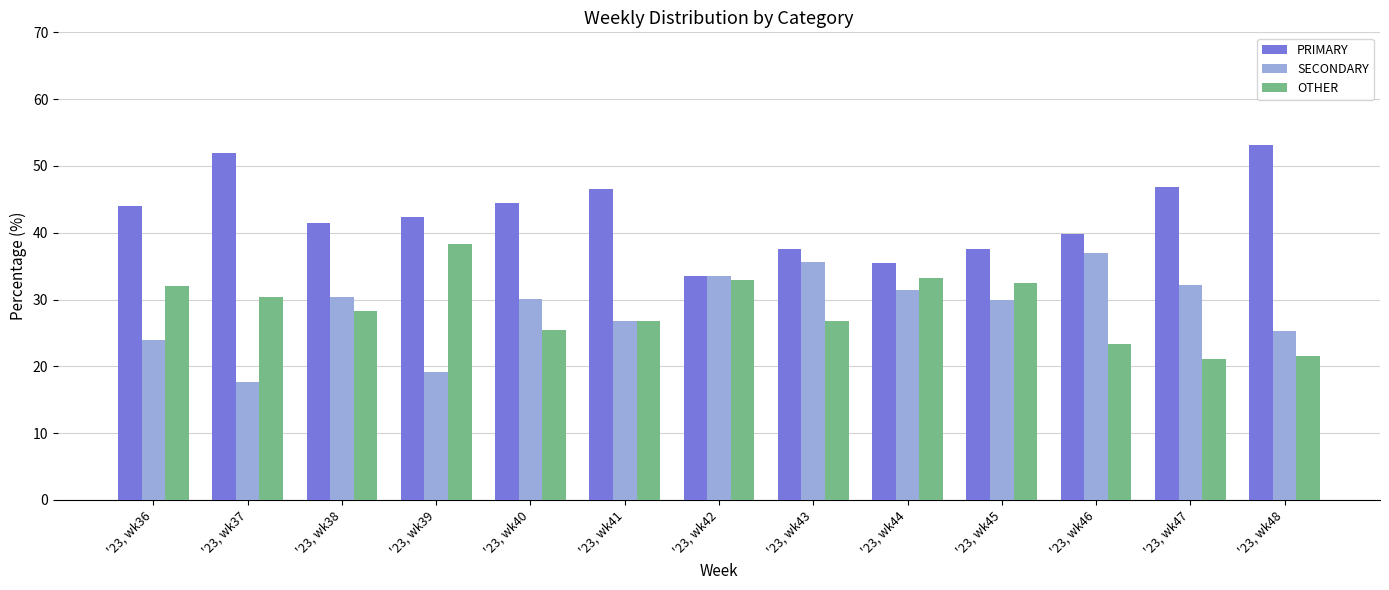

What are all the series names shown in the legend?

PRIMARY, SECONDARY, OTHER